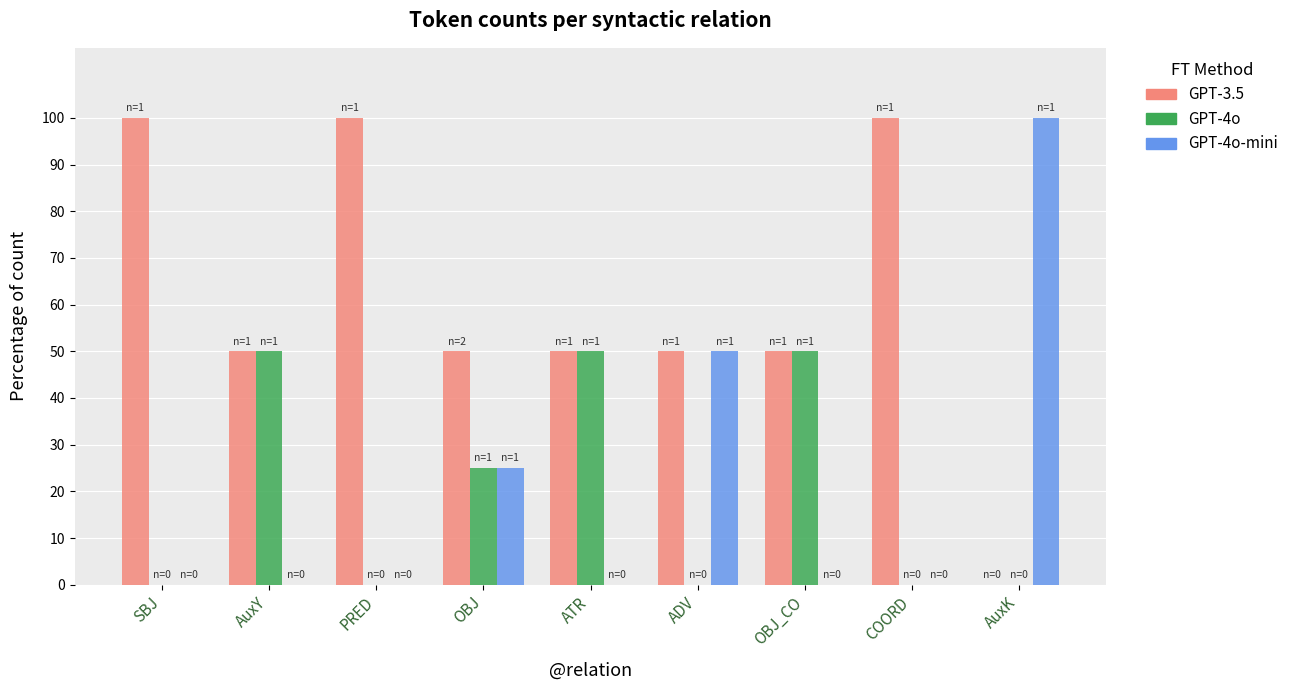

True or false: GPT-4o has a value of 23 at PRED.

False